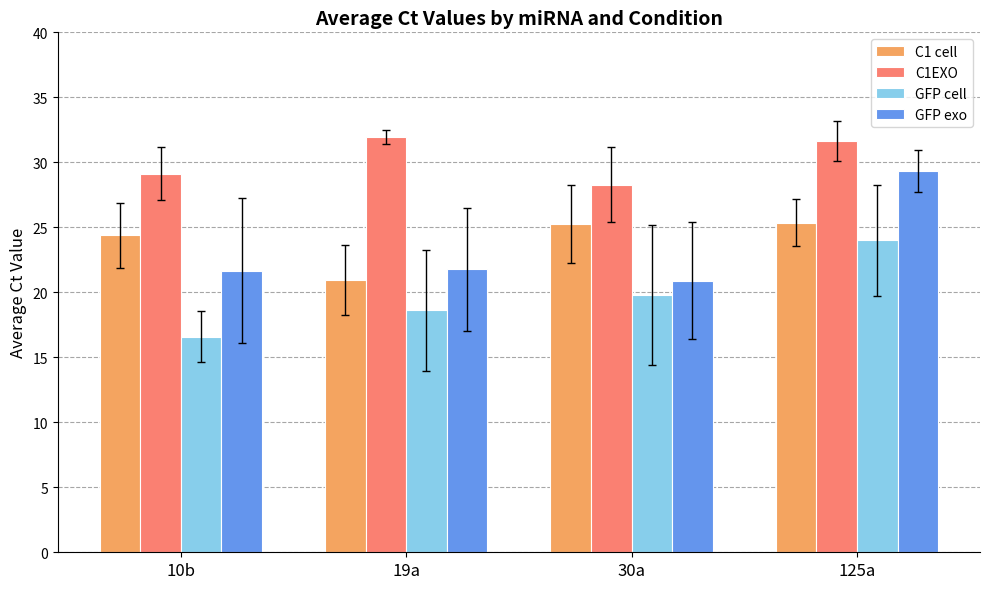

What is the minimum value for GFP cell?

16.6